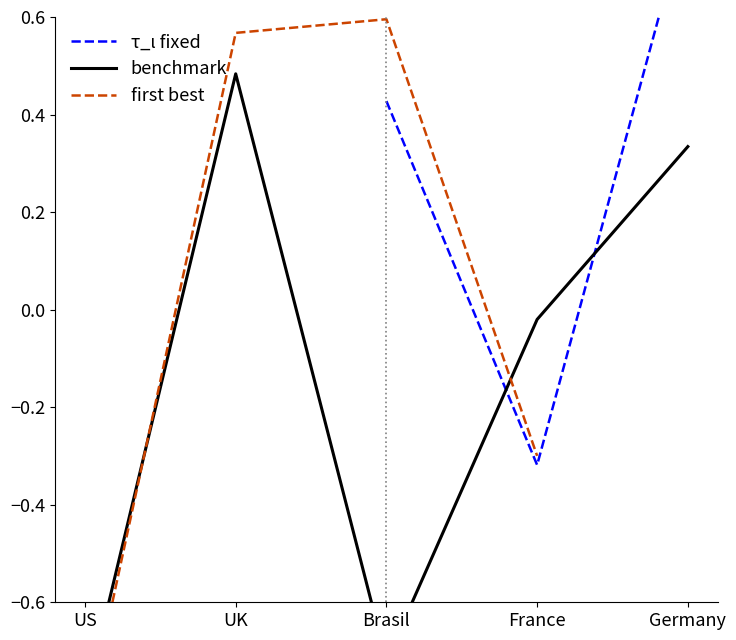

The first best series shows 1.0 at UK. True or false?

False